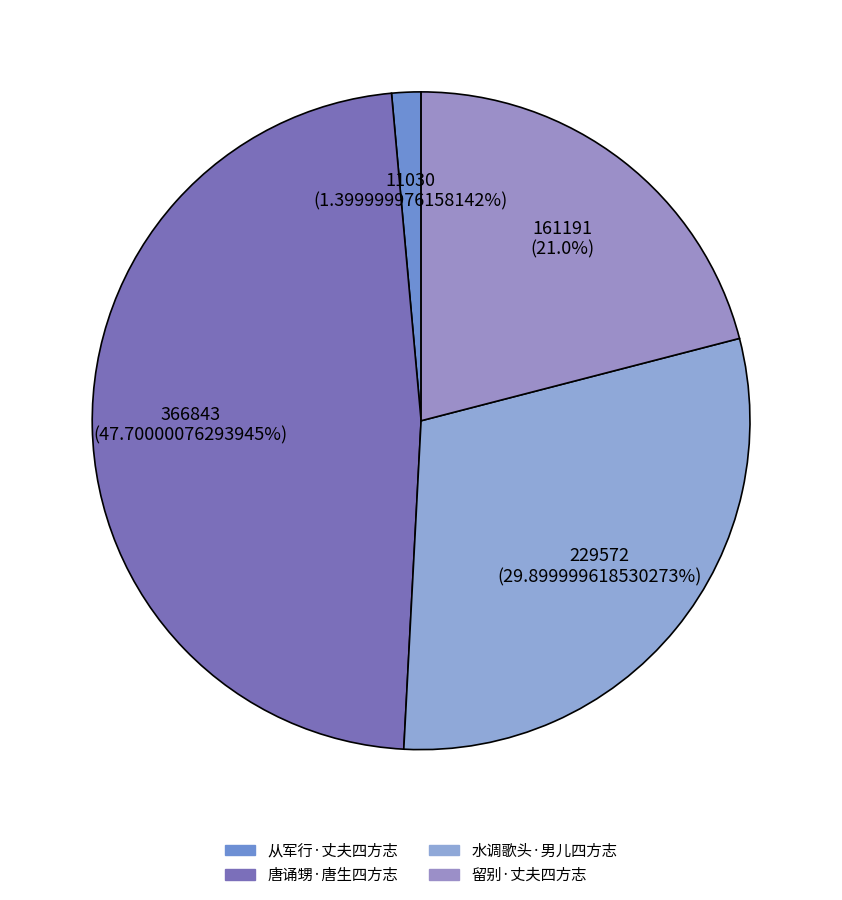

Is it true that 从军行·丈夫四方志 is 11% of the pie?

False